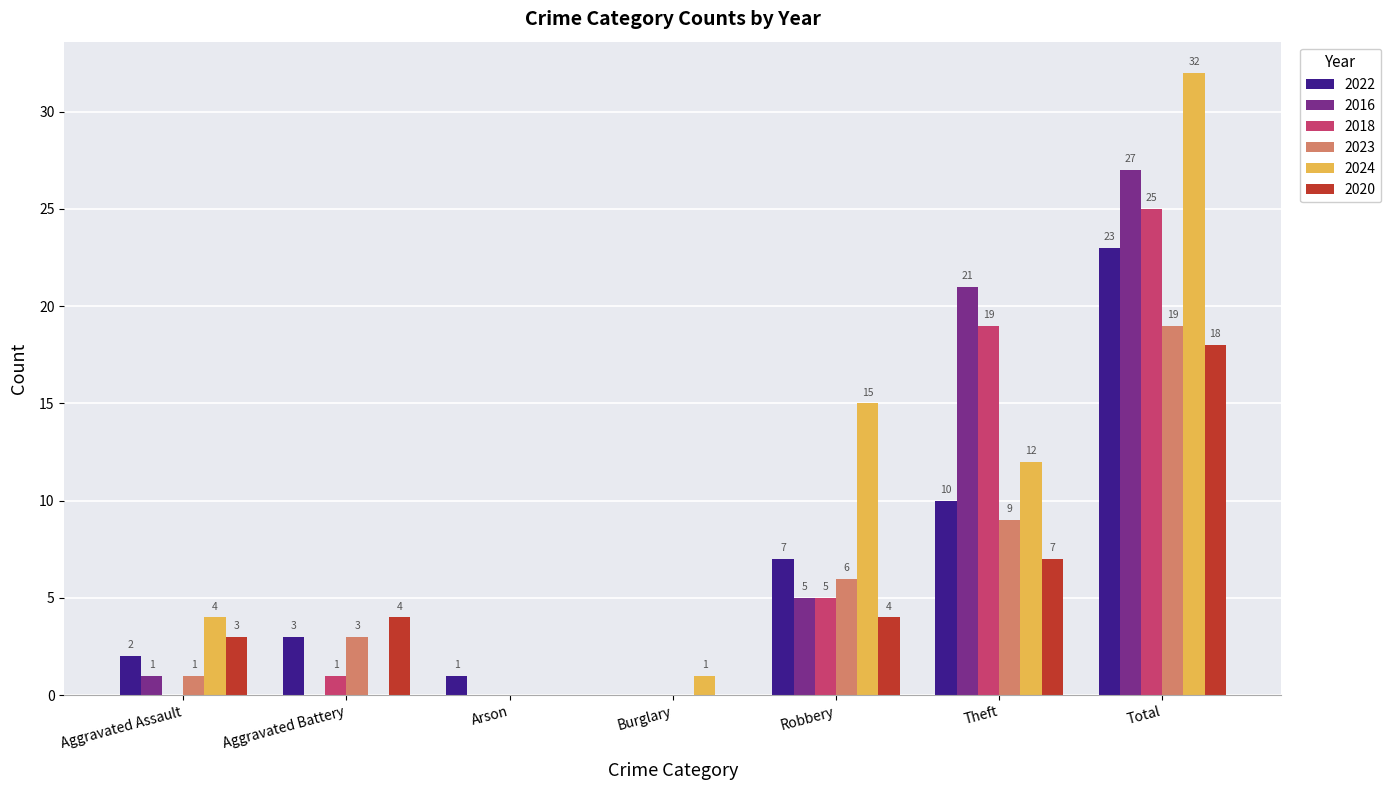

What are all the series names shown in the legend?

2022, 2016, 2018, 2023, 2024, 2020